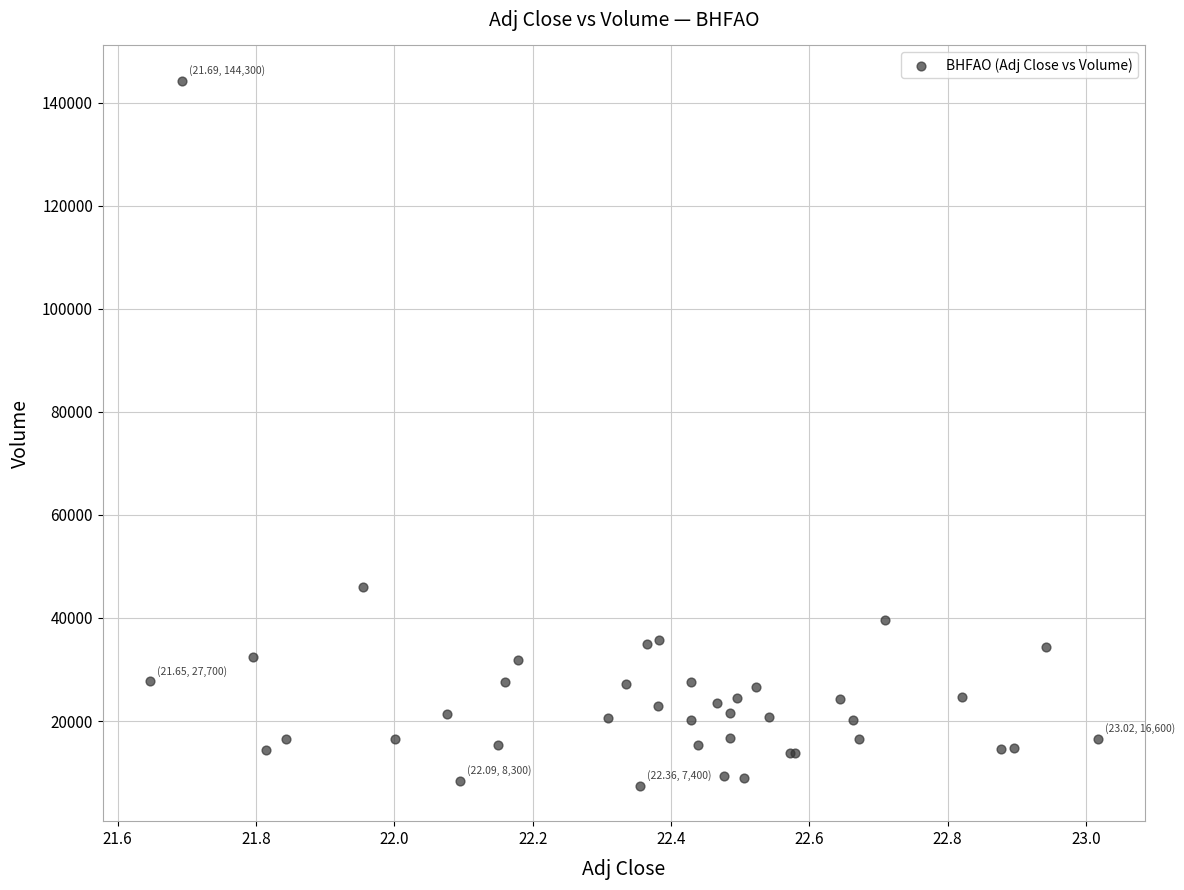

What Y value in the scatter plot is closest to 75850?

46100